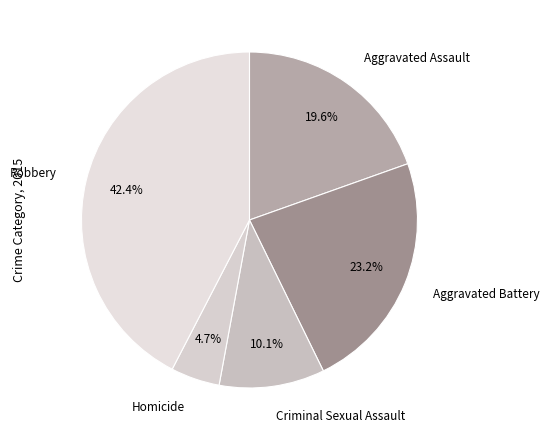

Does Homicide account for over 50% of the chart?

No